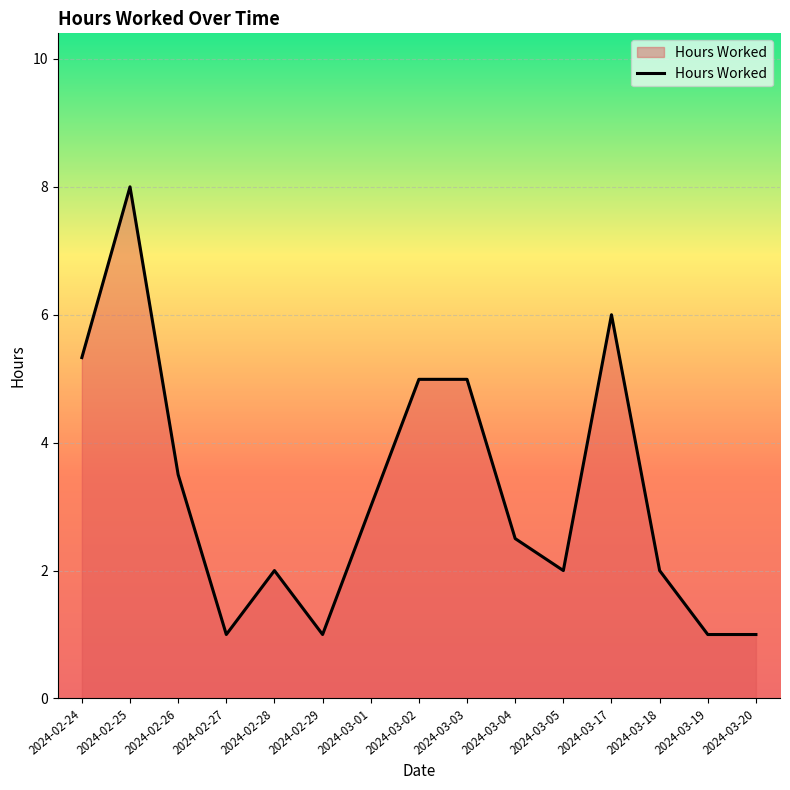

What is the difference between the values at 2024-03-20 and 2024-03-18?

1.0